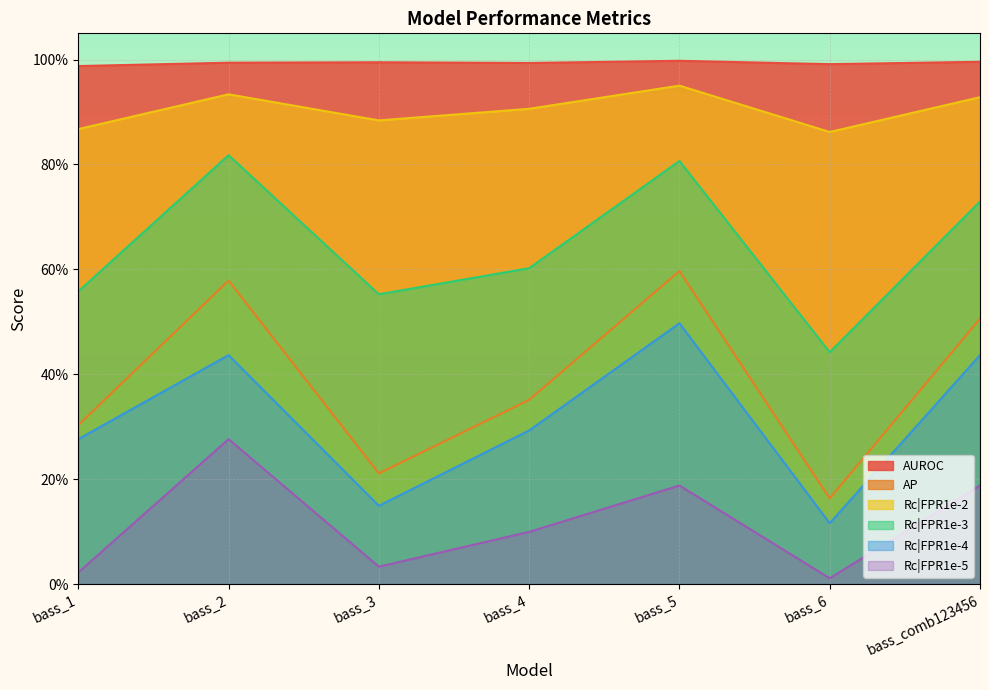

True or false: AUROC and AP cross at least once.

False